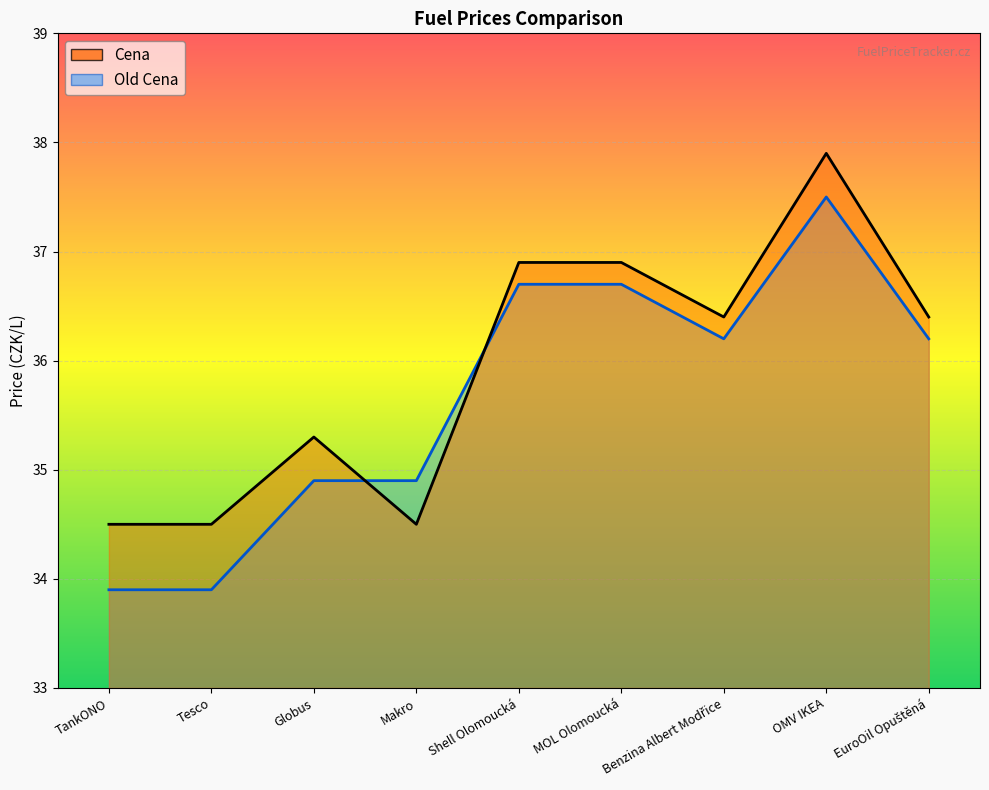

What is the difference between the highest and lowest values at TankONO?

0.6